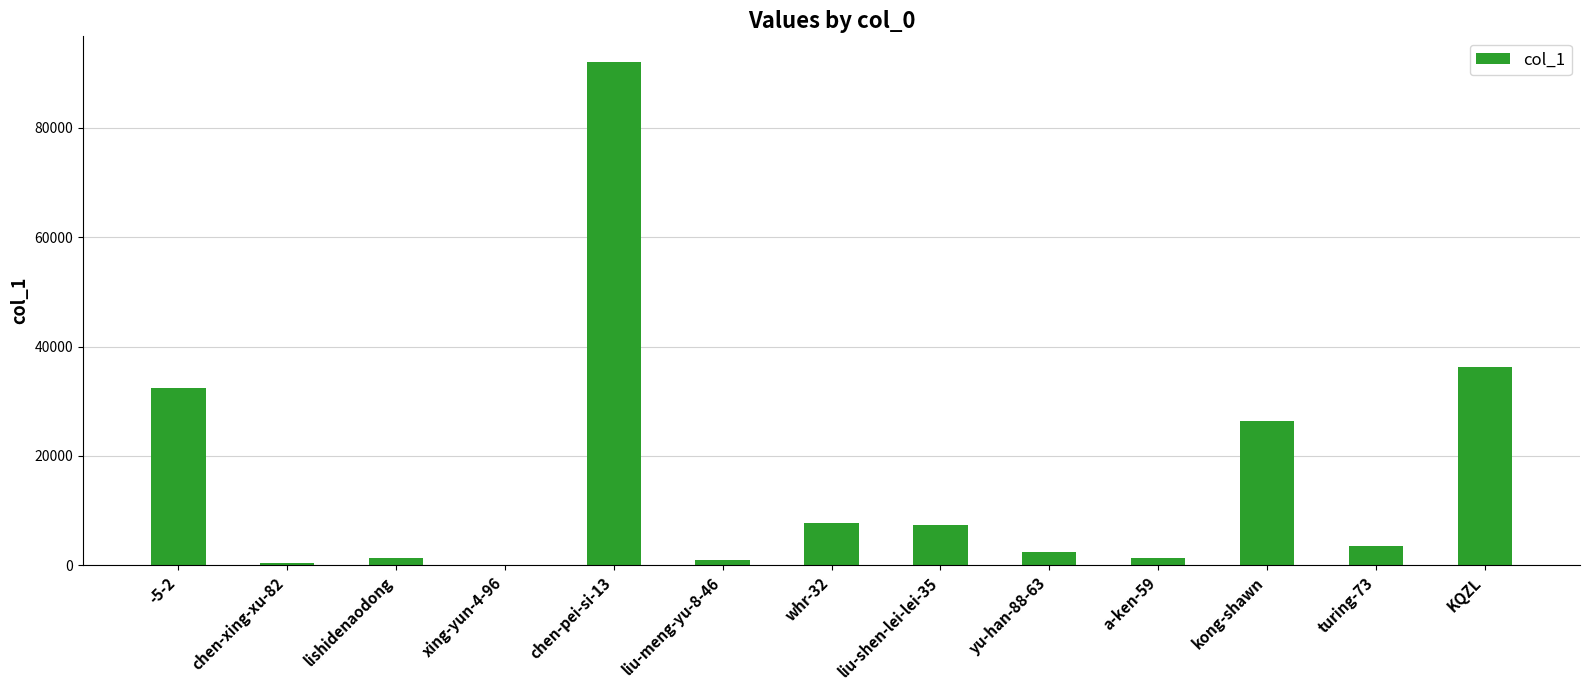

How many distinct data groups are displayed?

1